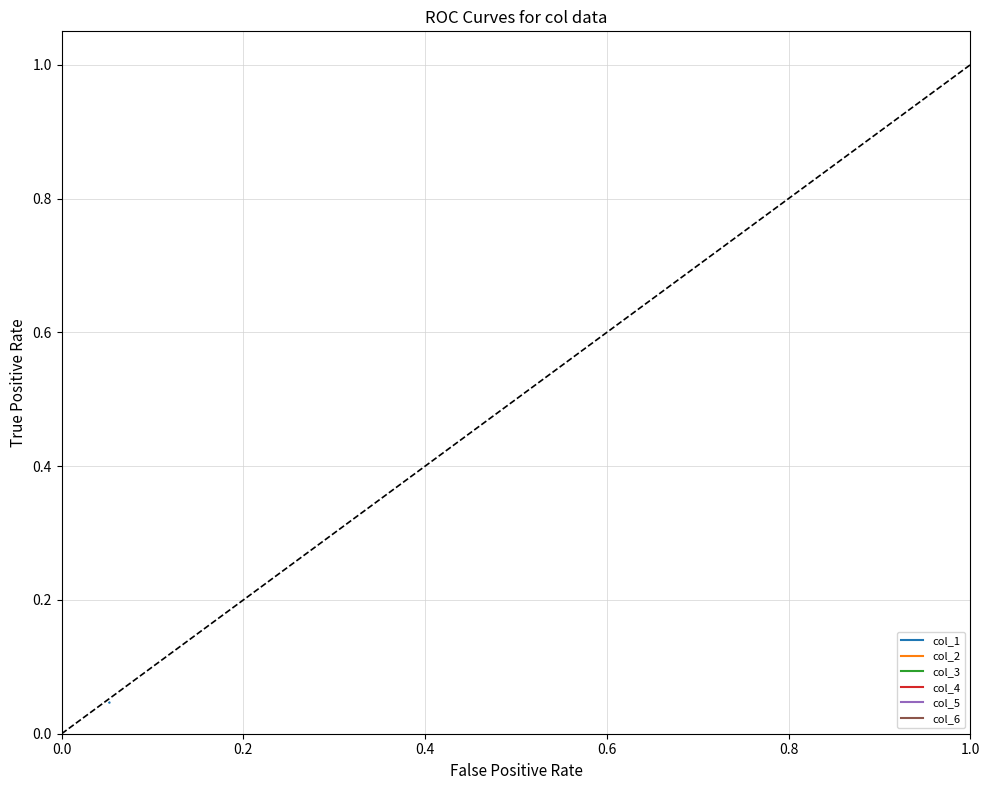

True or false: col_3 and col_5 cross at least once.

False